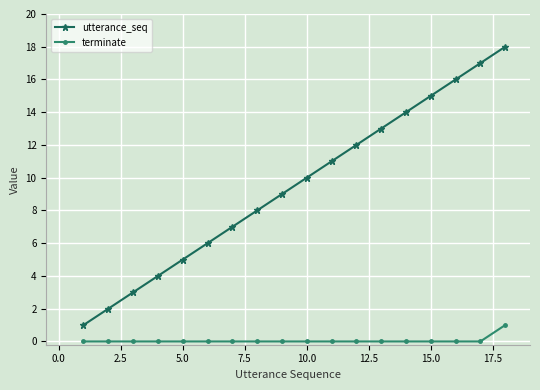

True or false: terminate and utterance_seq intersect in this chart.

False